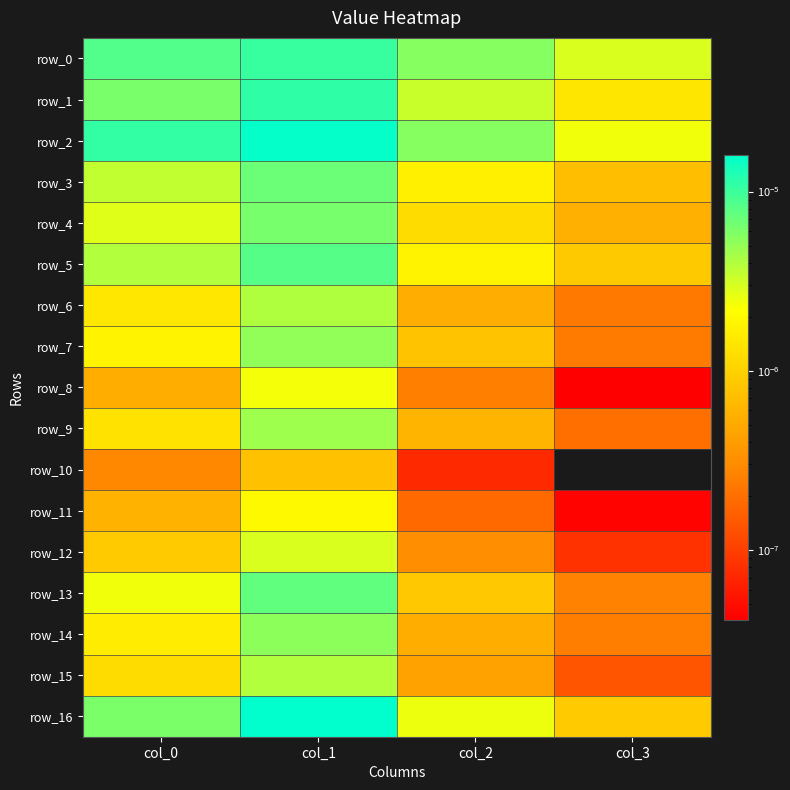

The value of row_7 at col_0 is 0.0. True or false?

True